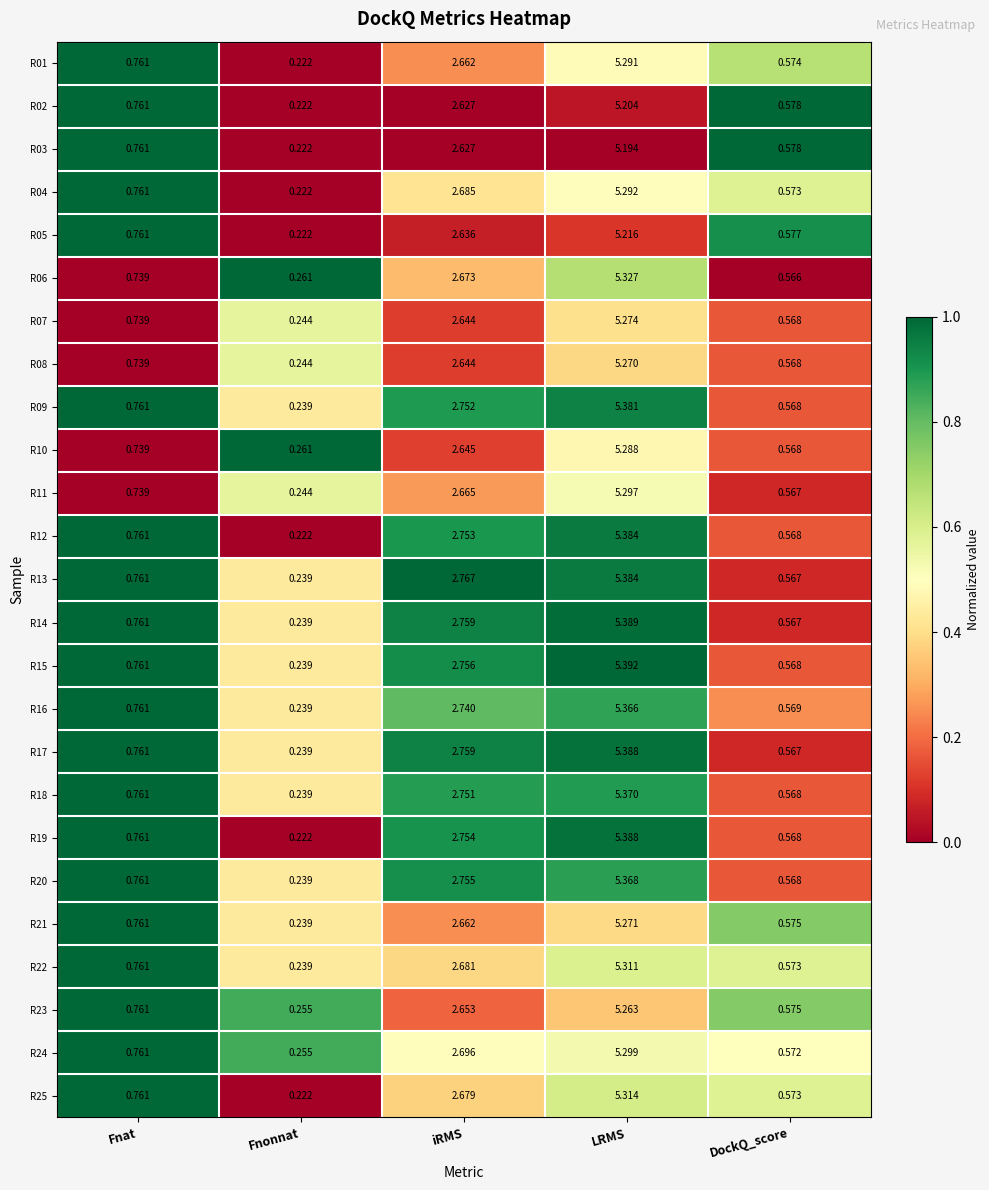

At which category is the sum across all series the highest?

LRMS